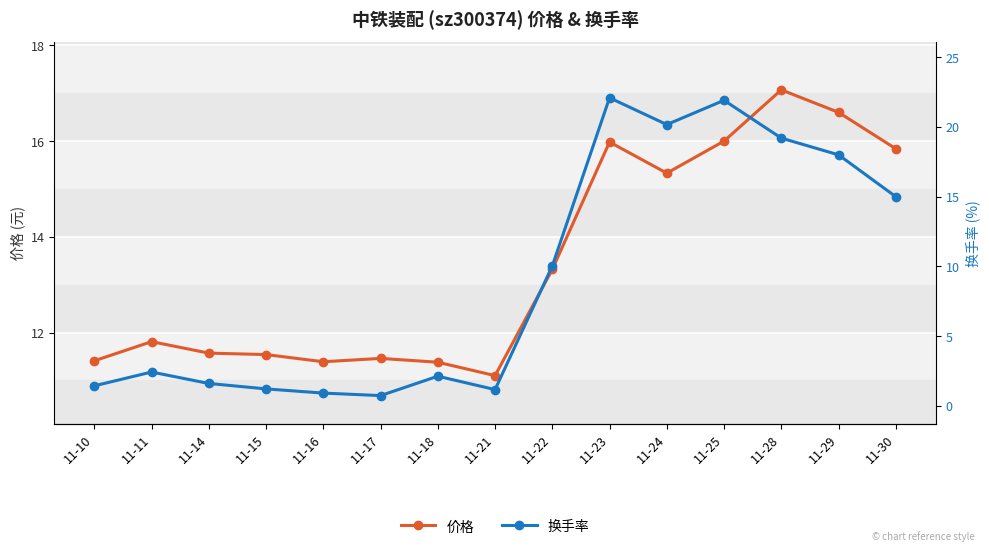

Which series changed the most between 11-10 and 11-24?

换手率